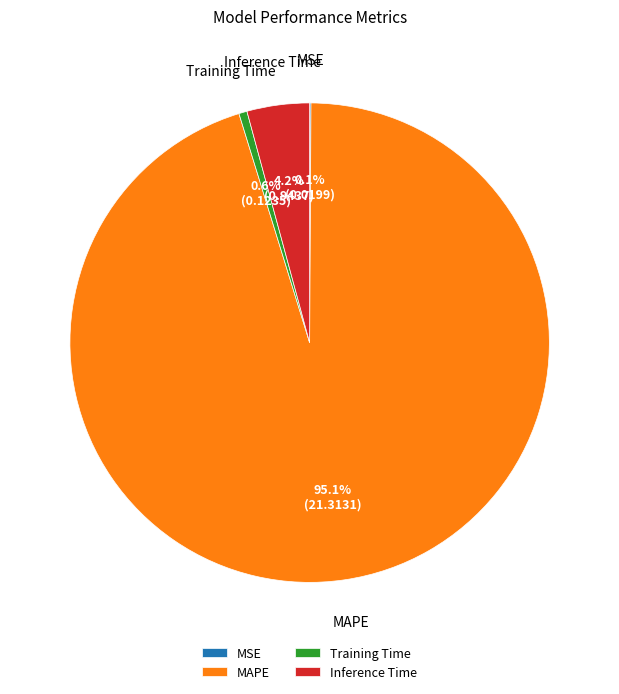

Which category has the biggest portion of the pie?

MAPE